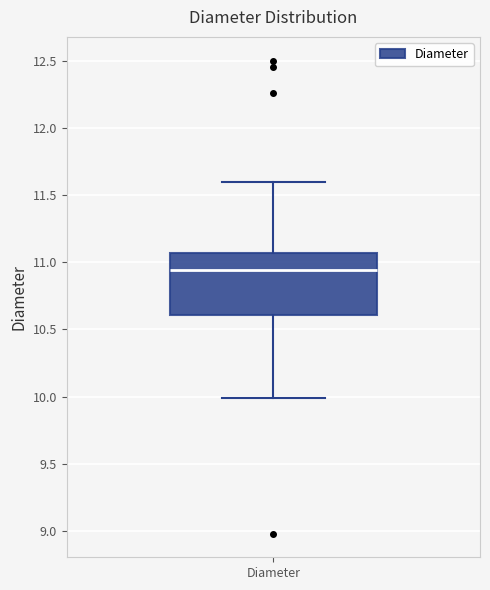

Read this box plot against the y-axis: the position of the median line, the range covered by the box, and the ends of both whiskers. The values are not printed on the chart, so give them approximately, as read against the axis.

median 10.95, box 10.60 to 11.05, whiskers 10.00 to 11.60